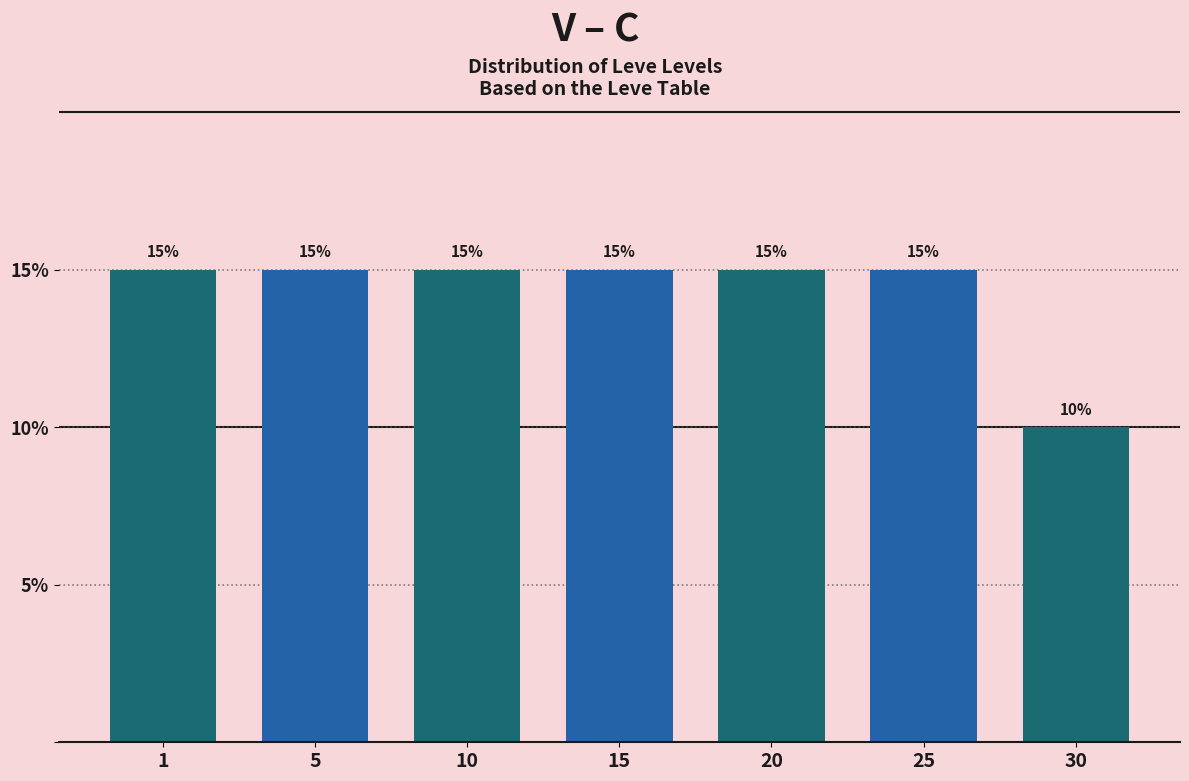

Reading right to left, what are all the values shown in this chart?

10	15	15	15	15	15	15